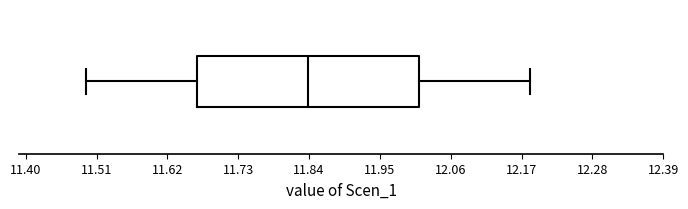

Where does the median line of the box sit on the x-axis? The values are not printed on the chart, so give them approximately, as read against the axis.

11.84